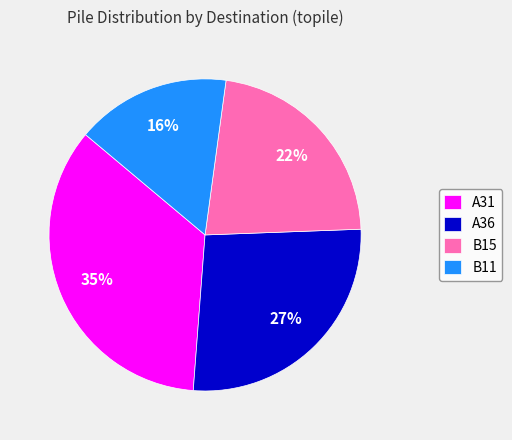

Approximately how many times larger is the value at B15 compared to A31?

0.6